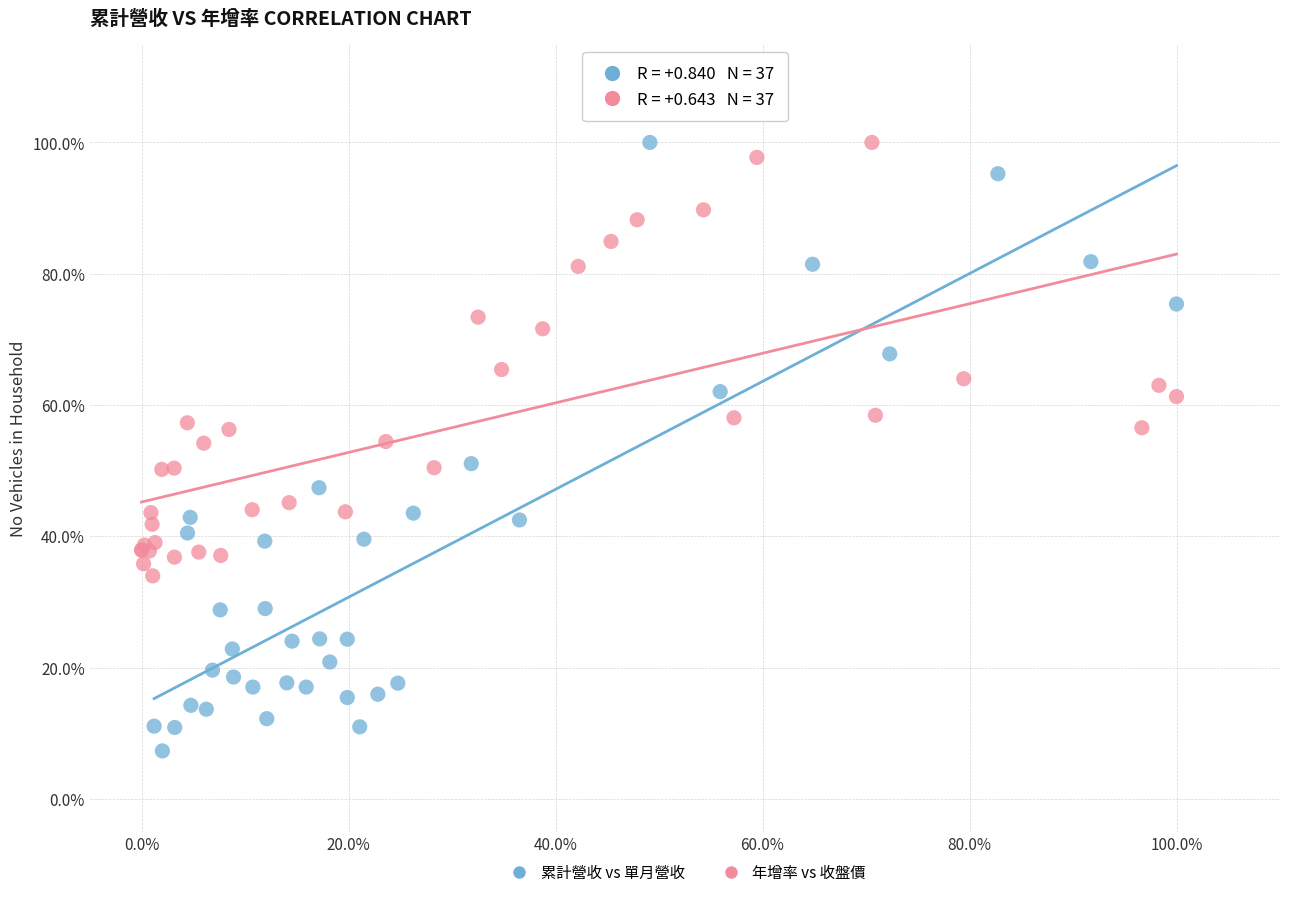

What are all the series names shown in the legend?

累計營收 vs 單月營收, 年增率 vs 收盤價